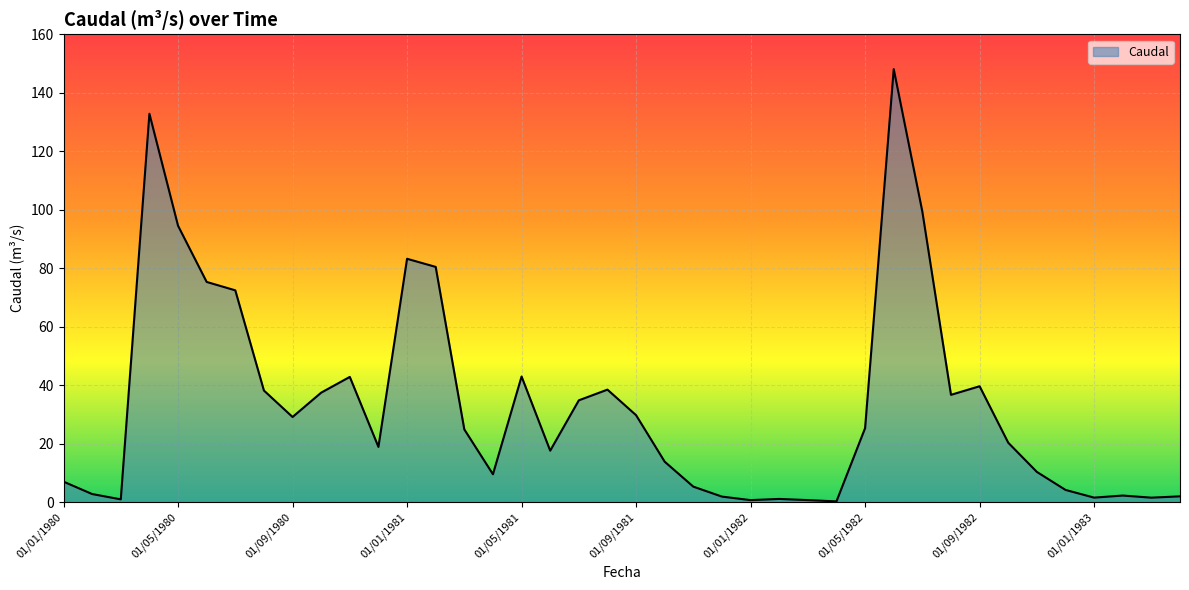

What is the greatest value displayed?

148.1